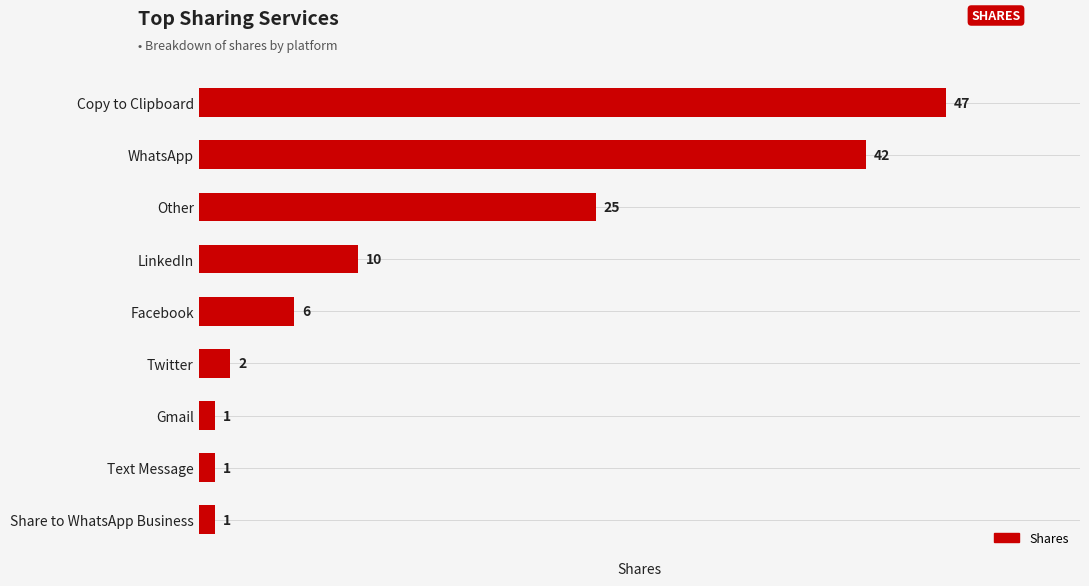

Reading top to bottom, transcribe all the data shown in this chart.

47	42	25	10	6	2	1	1	1